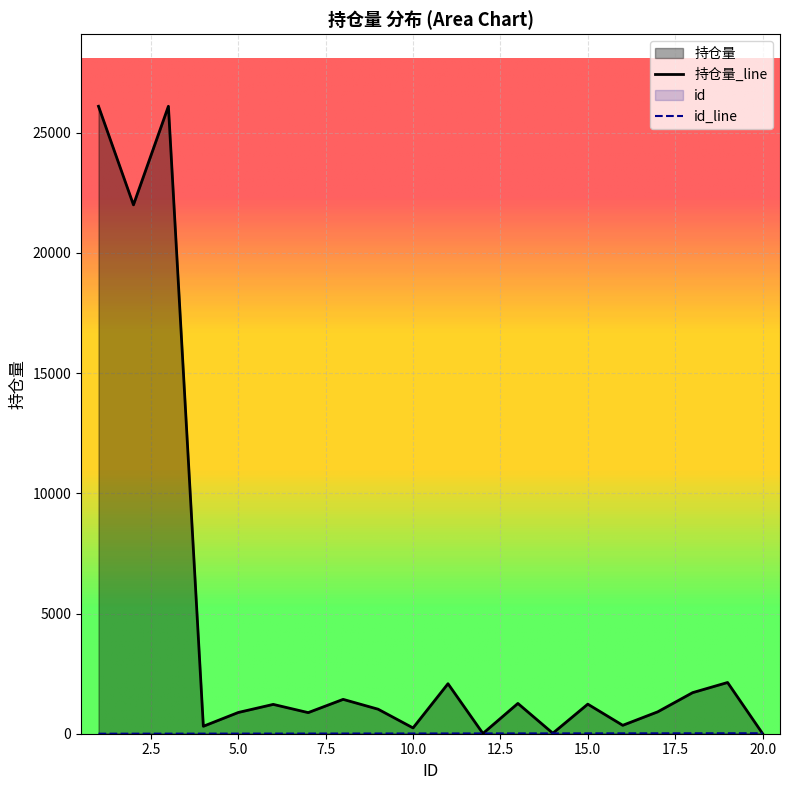

How many data points in id are less than 11?

10